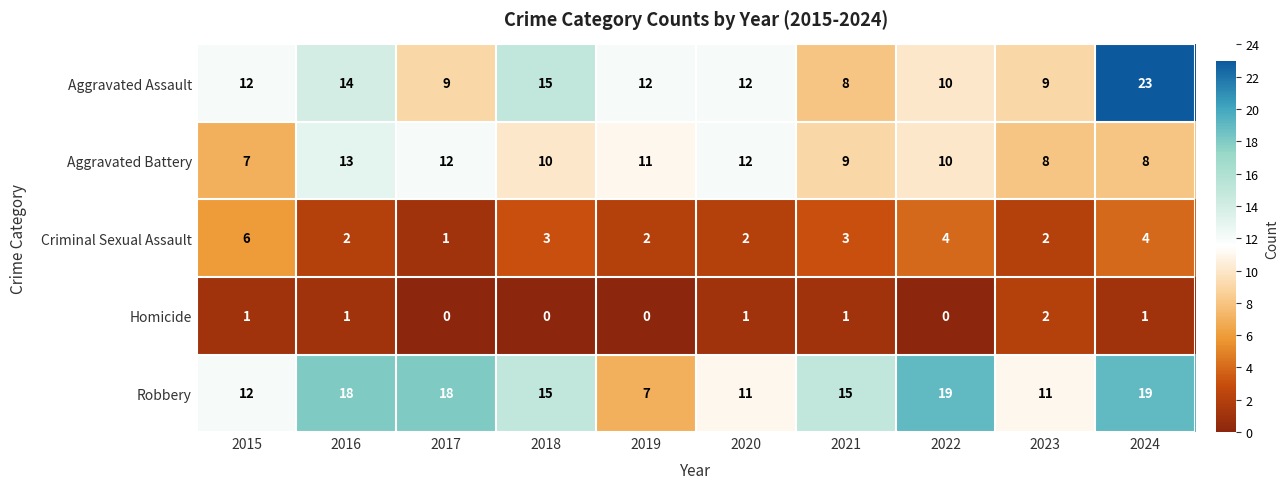

Between 2015 and 2017, which series saw the biggest shift?

Robbery